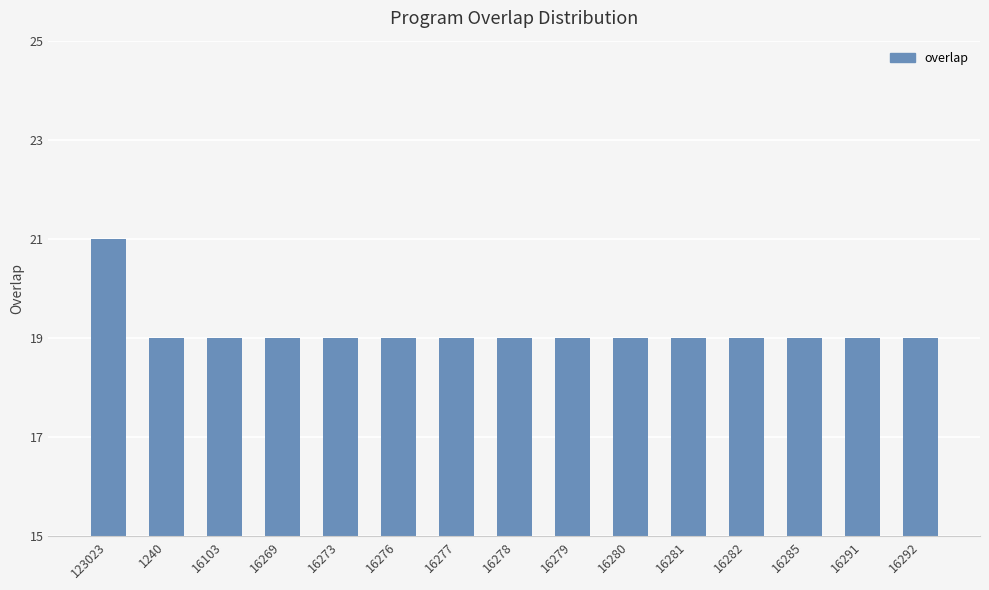

The value at 16279 is 19. True or false?

True